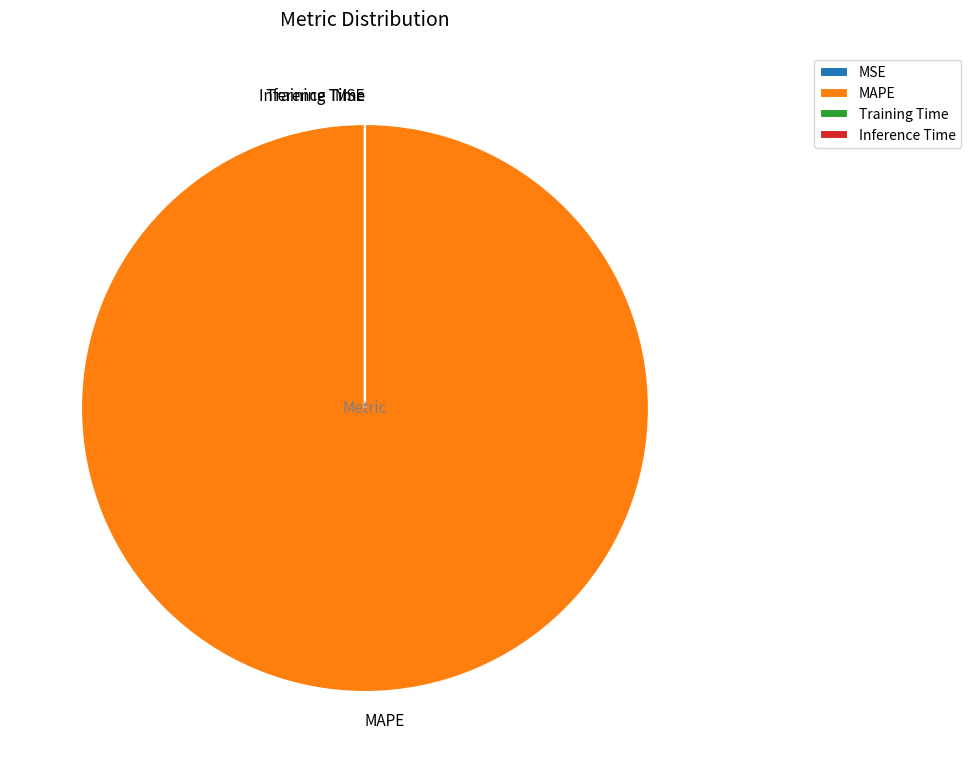

Which slice is the largest?

MAPE